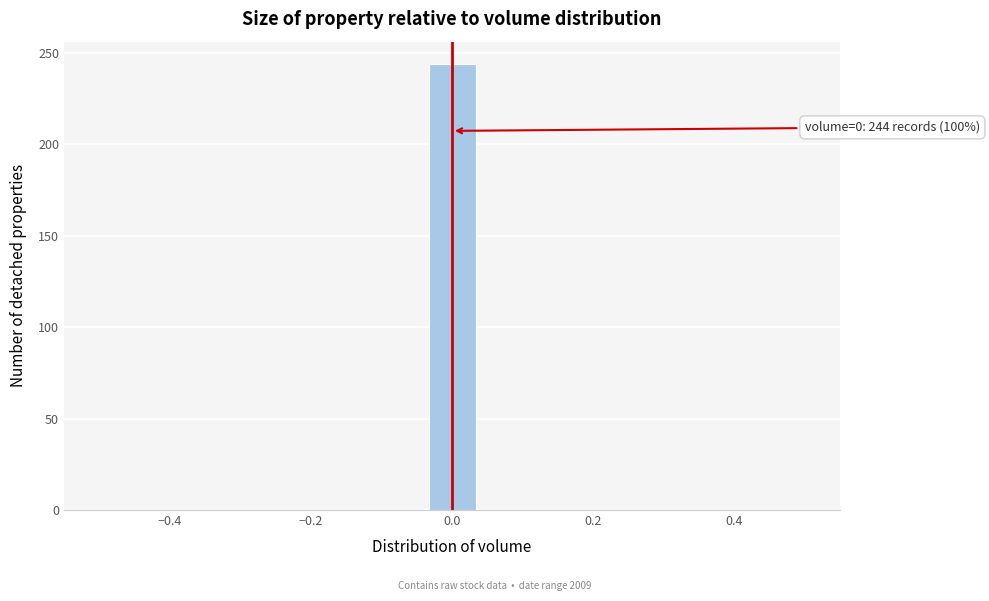

Read against the x-axis, roughly where is the centre of the tallest bar?

0.00